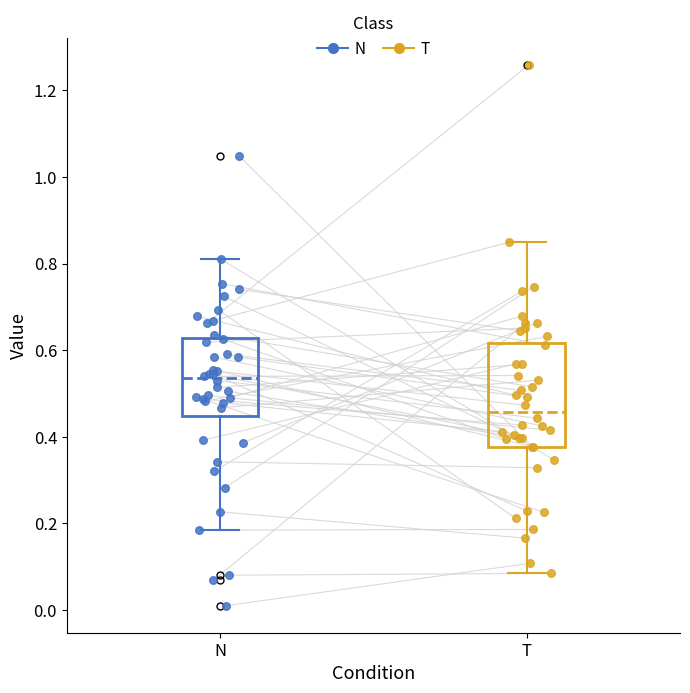

Which box's median line is the lowest?

T